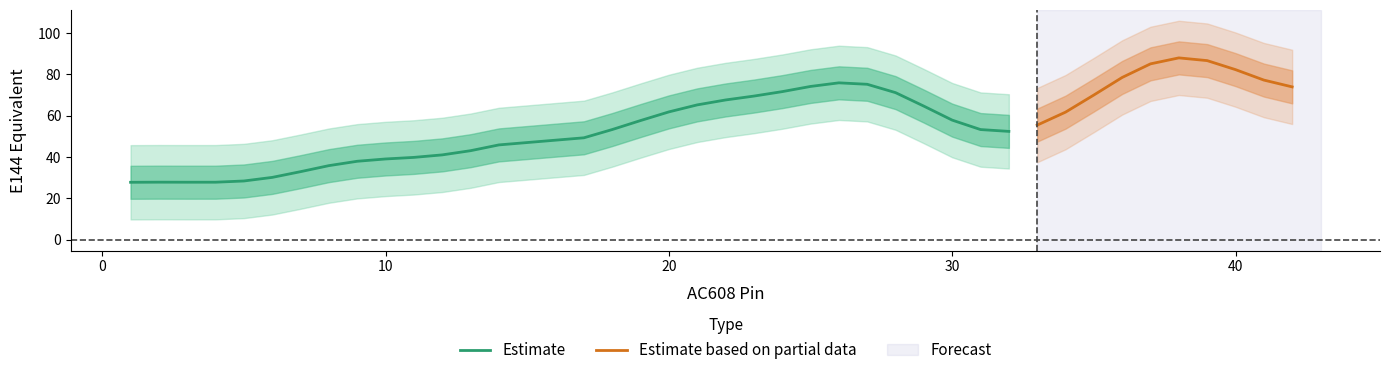

The value of Estimate at 10 is 39.1. True or false?

True